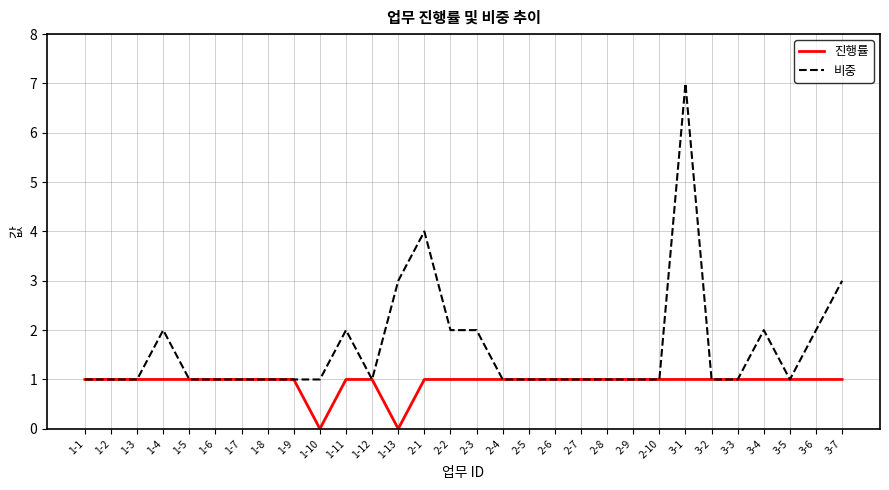

Reading left to right, what are all the values shown in this chart?

진행률: 1	1	1	1	1	1	1	1	1	0	1	1	0	1	1	1	1	1	1	1	1	1	1	1	1	1	1	1	1	1
비중: 1	1	1	2	1	1	1	1	1	1	2	1	3	4	2	2	1	1	1	1	1	1	1	7	1	1	2	1	2	3